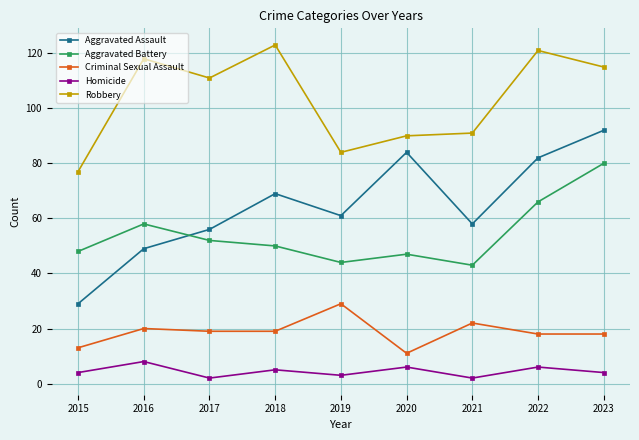

Which series has the widest spread of values?

Aggravated Assault